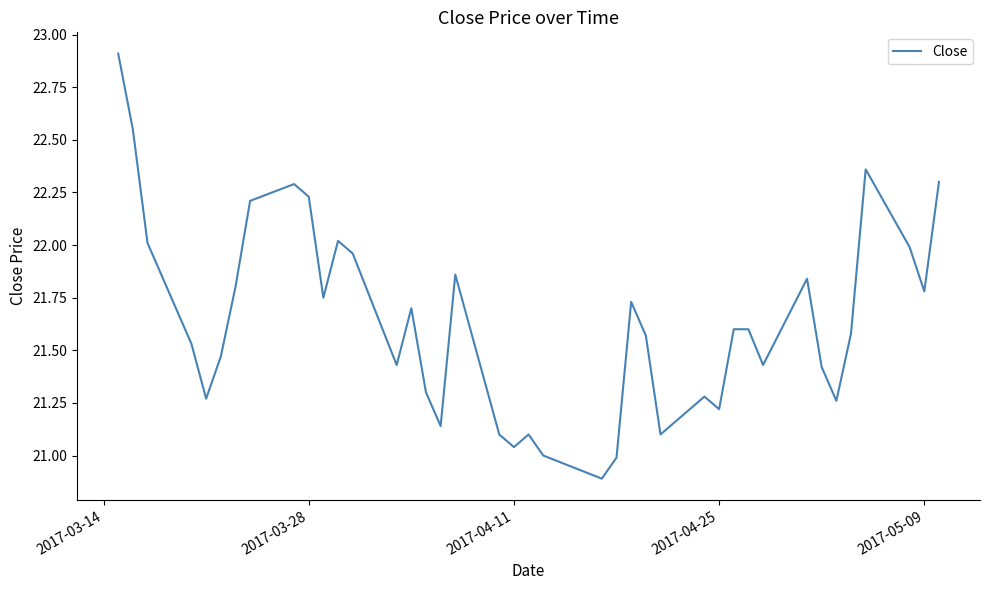

What is the greatest value displayed?

22.9